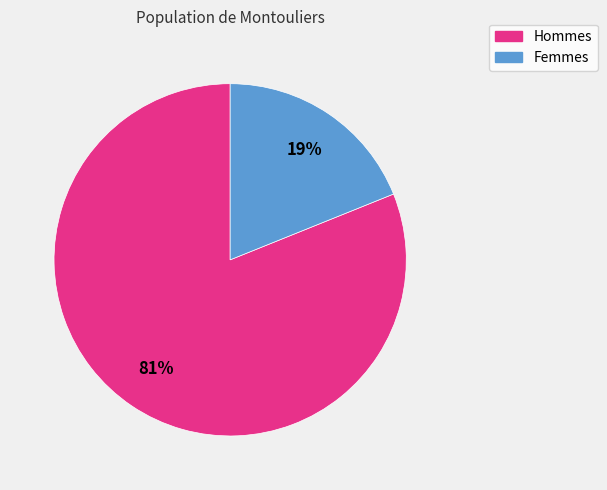

To the nearest percent, what is the average slice percentage?

50%